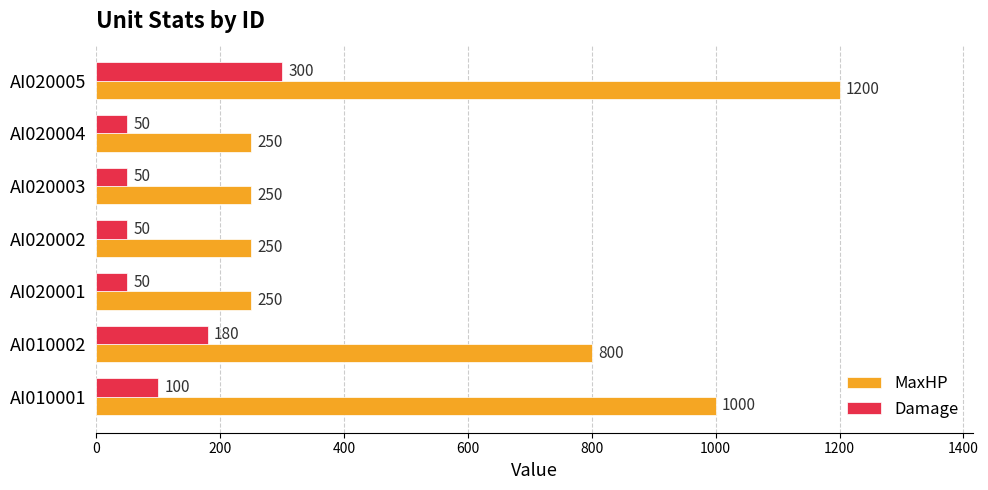

Which series has the largest range (max minus min)?

MaxHP